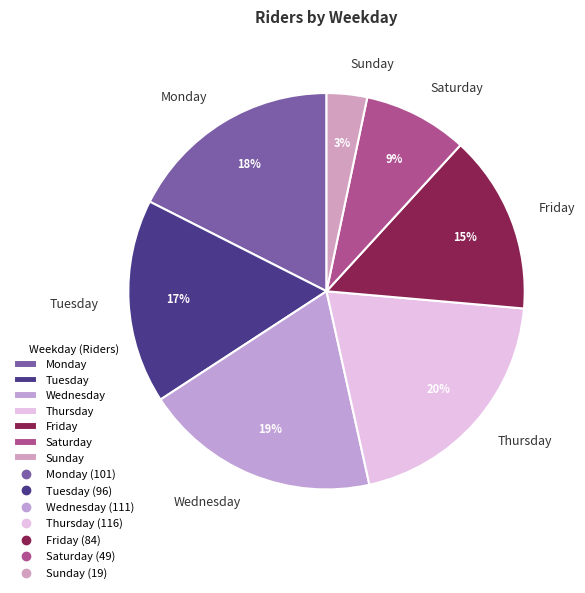

Which category has the biggest portion of the pie?

Thursday